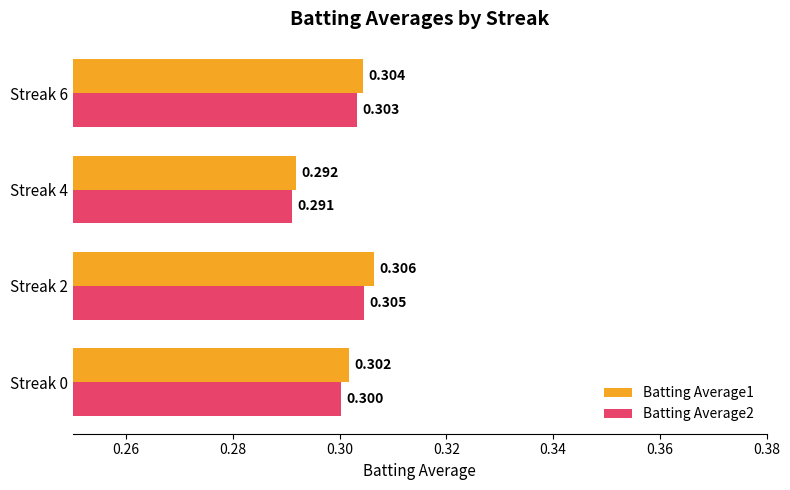

Which series has the largest total across all categories?

Batting Average1